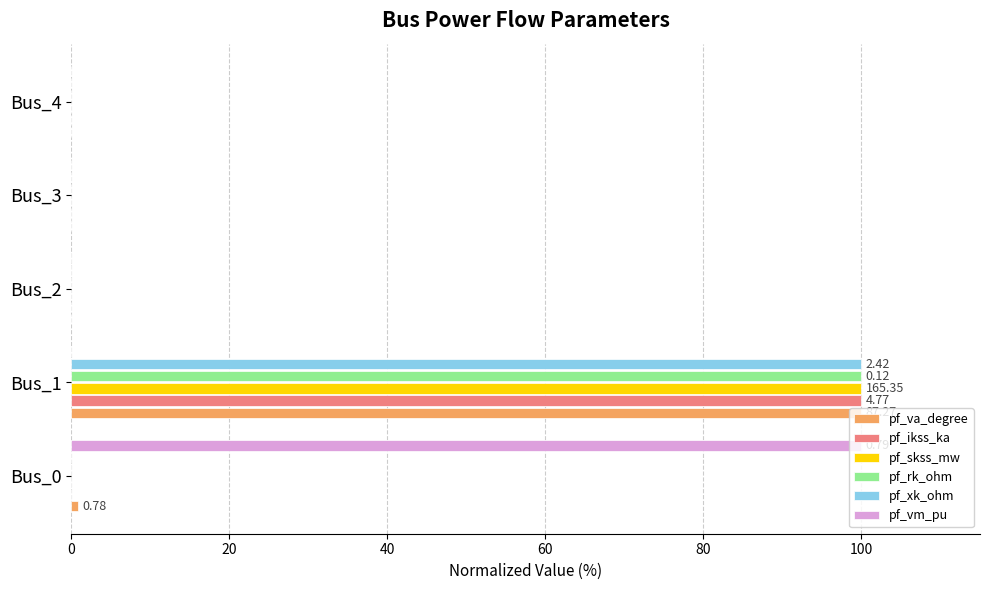

At which category is the sum across all series the highest?

Bus_1